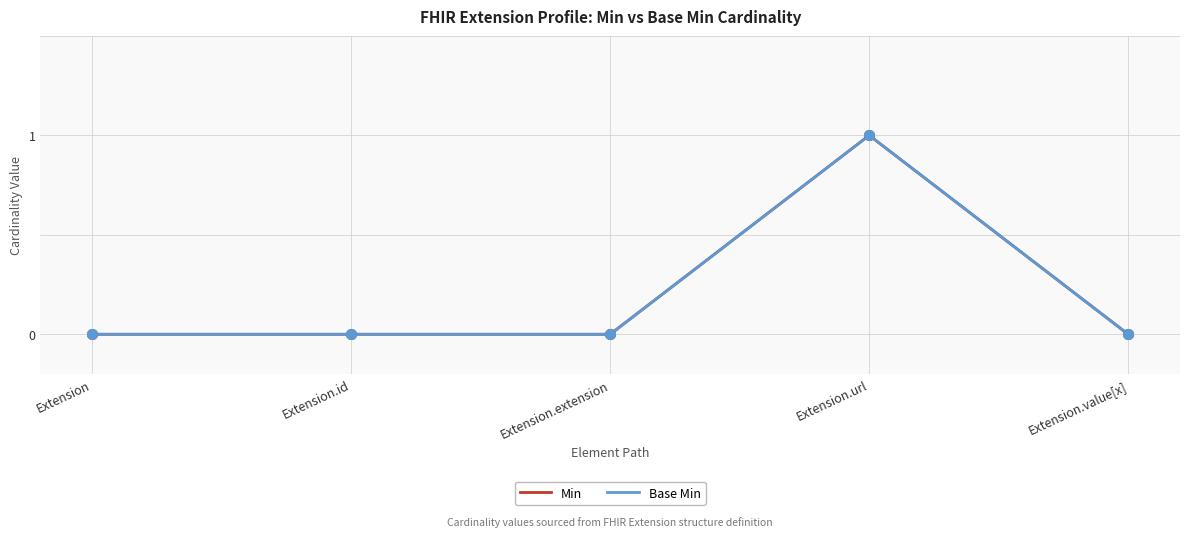

What position from the left is Extension.id?

2